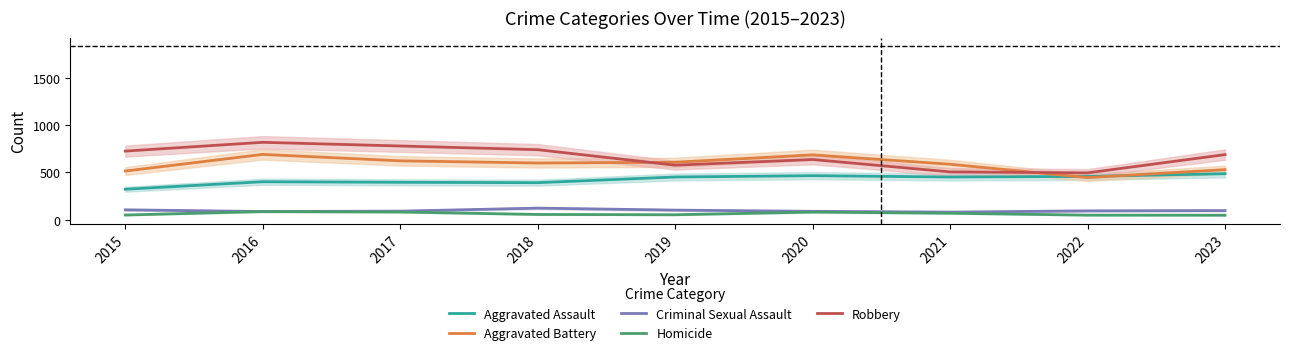

At which label does Homicide reach its minimum?

2023